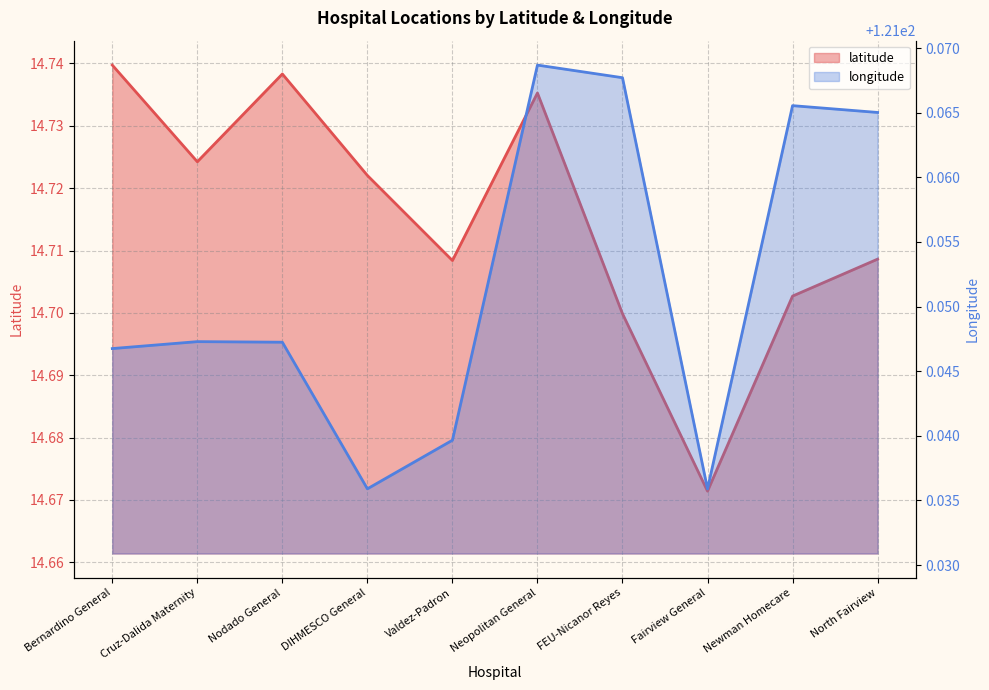

What is the average value of the latitude series?

14.7